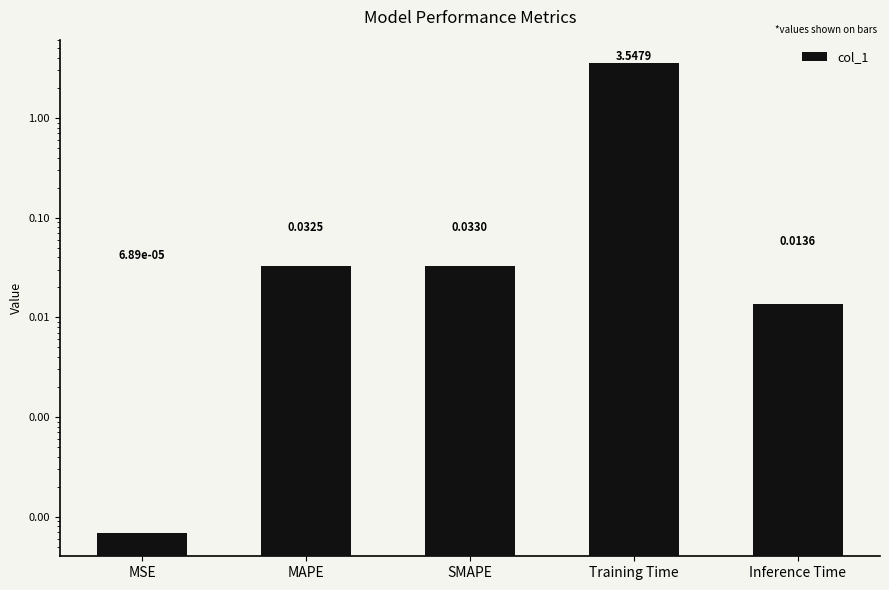

At which label is the value closest to 1?

SMAPE